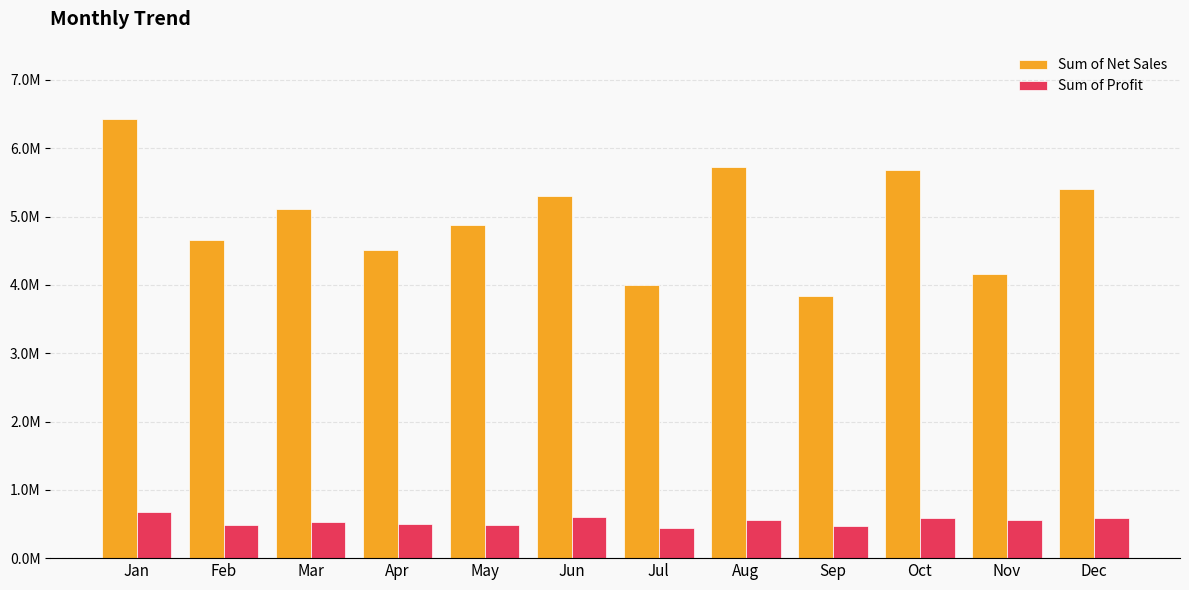

Which series changed the most between Aug and Nov?

Sum of Net Sales